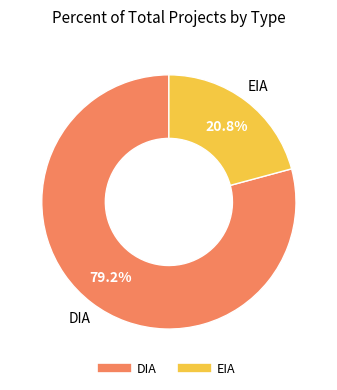

How many segments does this pie chart have?

2